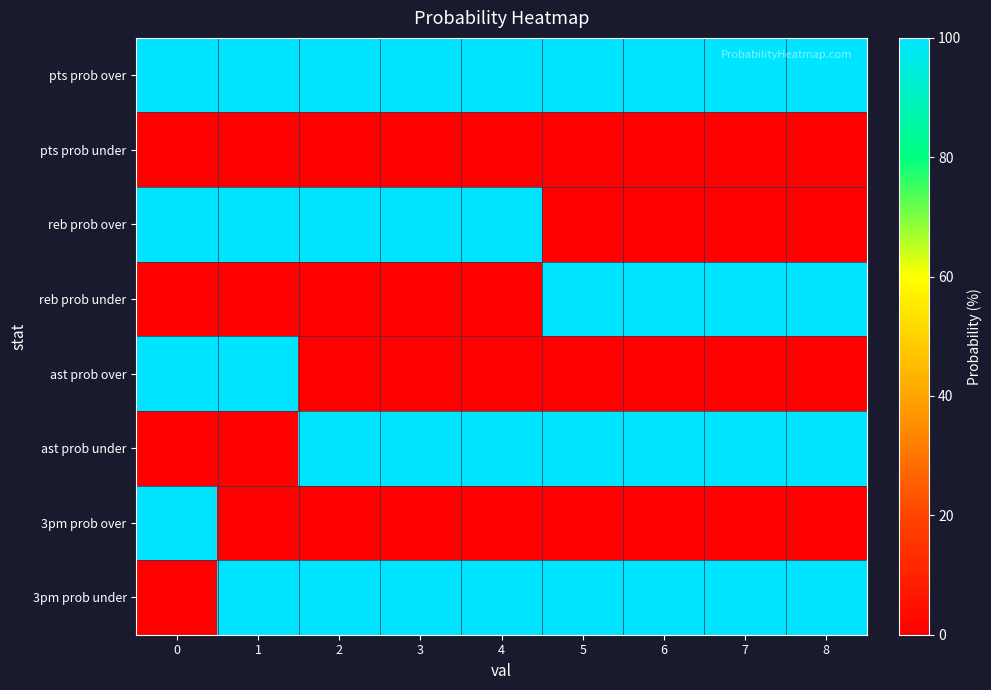

Is it true that row_7 equals 64 at 1?

False